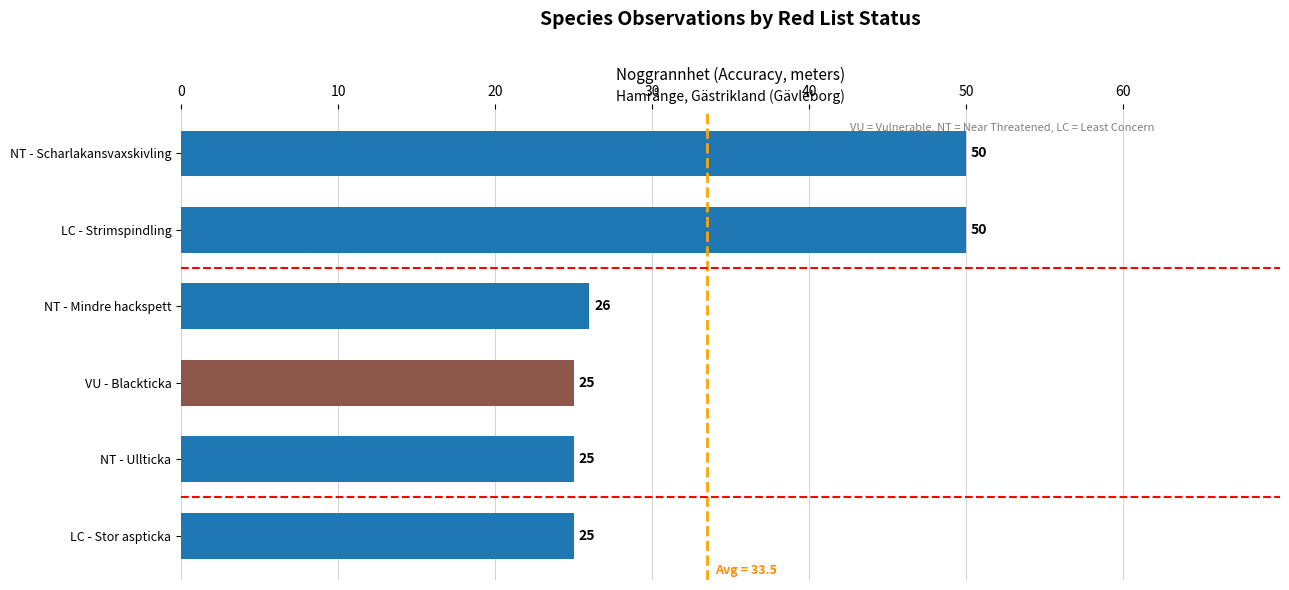

Reading top to bottom, transcribe all the data shown in this chart.

50	50	26	25	25	25